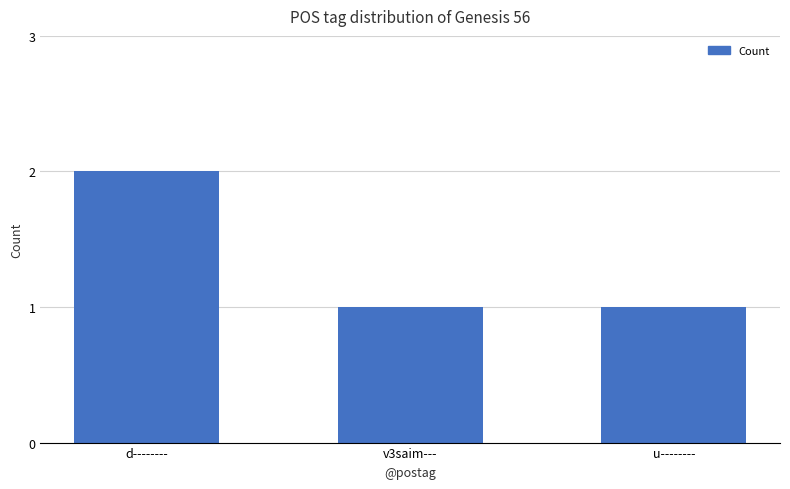

Which has a higher value, v3saim--- or d--------?

d--------